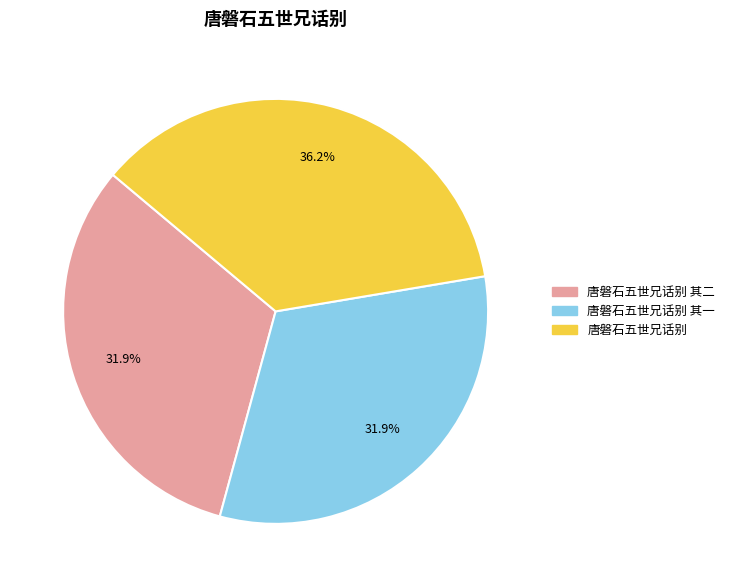

Does any single category account for the majority?

No